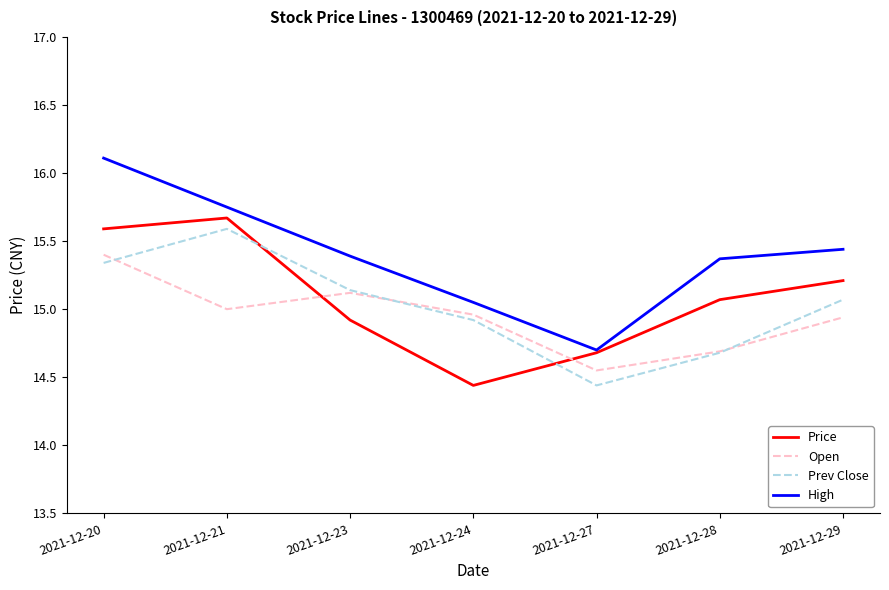

What is the highest value of the Price series?

15.7